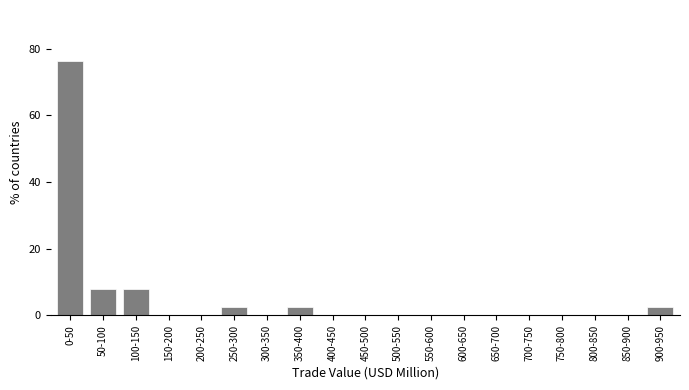

Reading left to right, transcribe all the data shown in this chart.

0-50=76.3	50-100=7.9	100-150=7.9	150-200=0.0	200-250=0.0	250-300=2.6	300-350=0.0	350-400=2.6	400-450=0.0	450-500=0.0	500-550=0.0	550-600=0.0	600-650=0.0	650-700=0.0	700-750=0.0	750-800=0.0	800-850=0.0	850-900=0.0	900-950=2.6